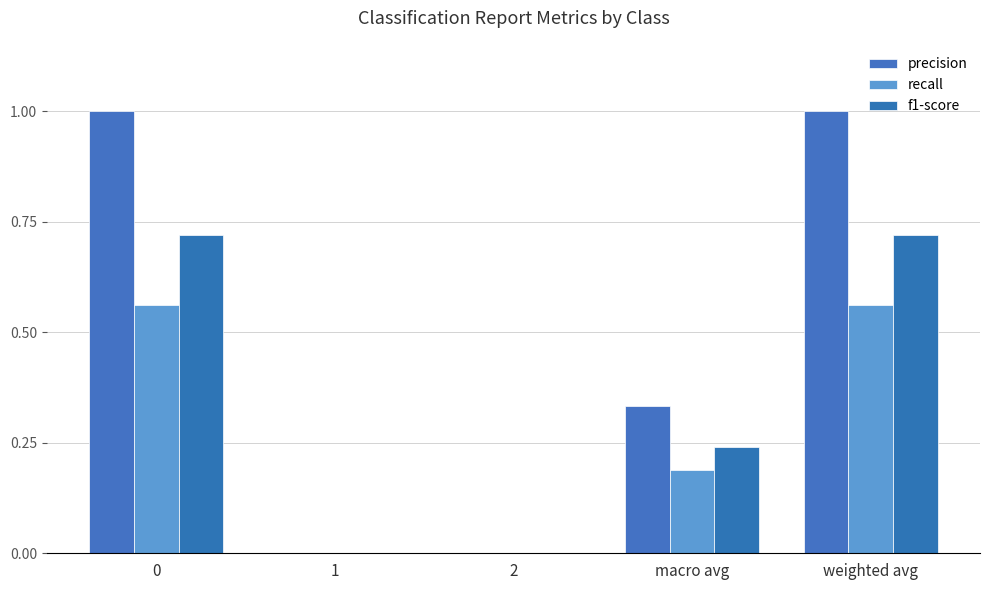

What is the value of the recall bar at the 1st from the left?

0.6